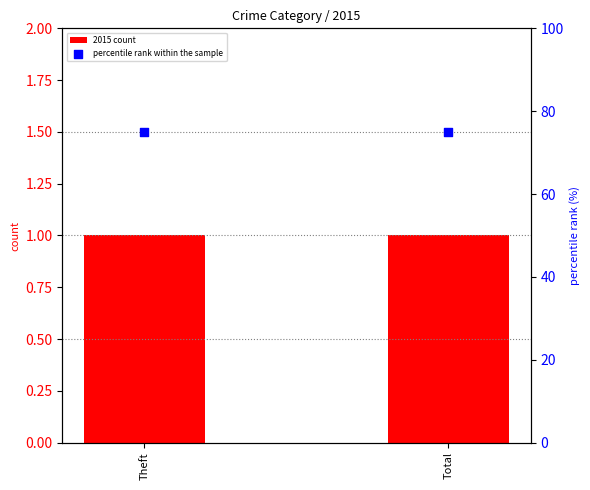

Which series has the widest spread of Y values?

2015 count